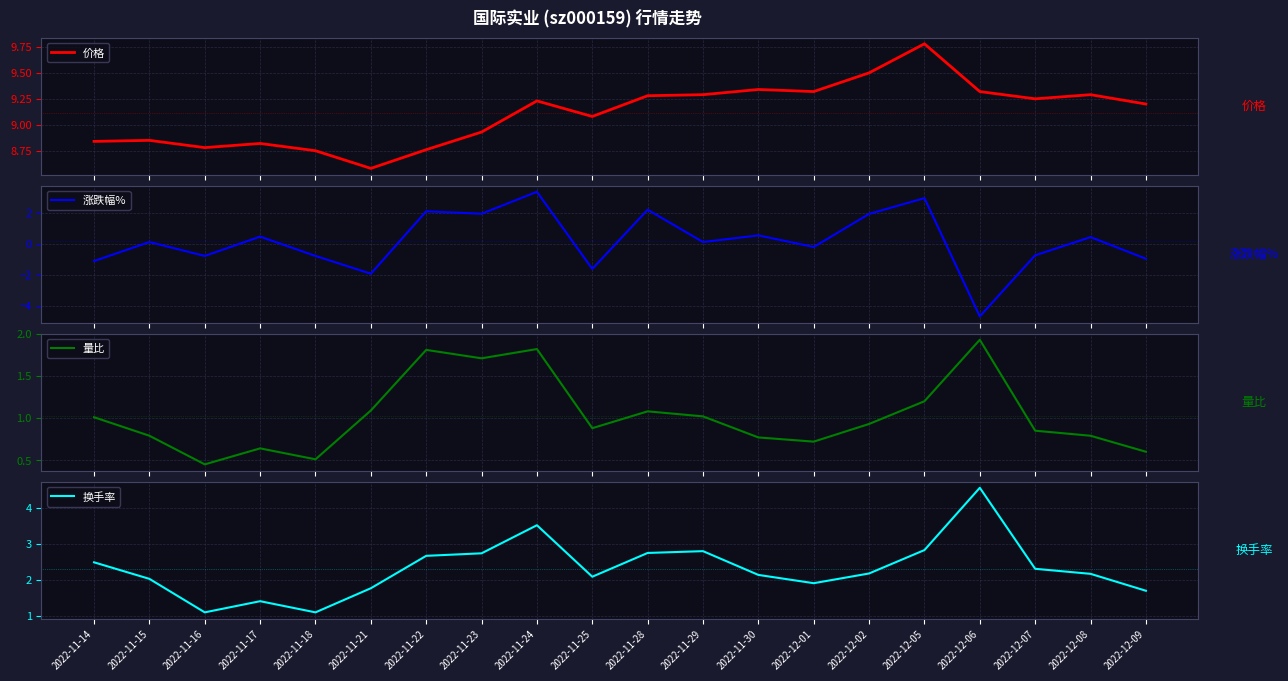

How many lines are shown in the chart?

4